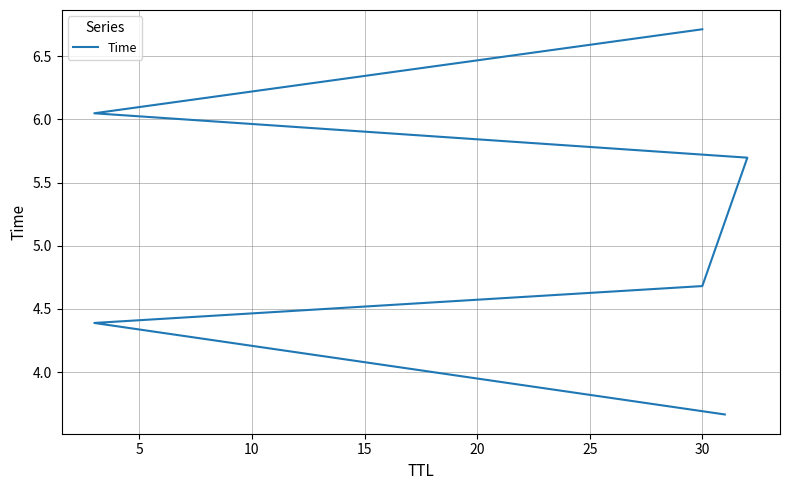

What is the approximate value at 30?

6.7